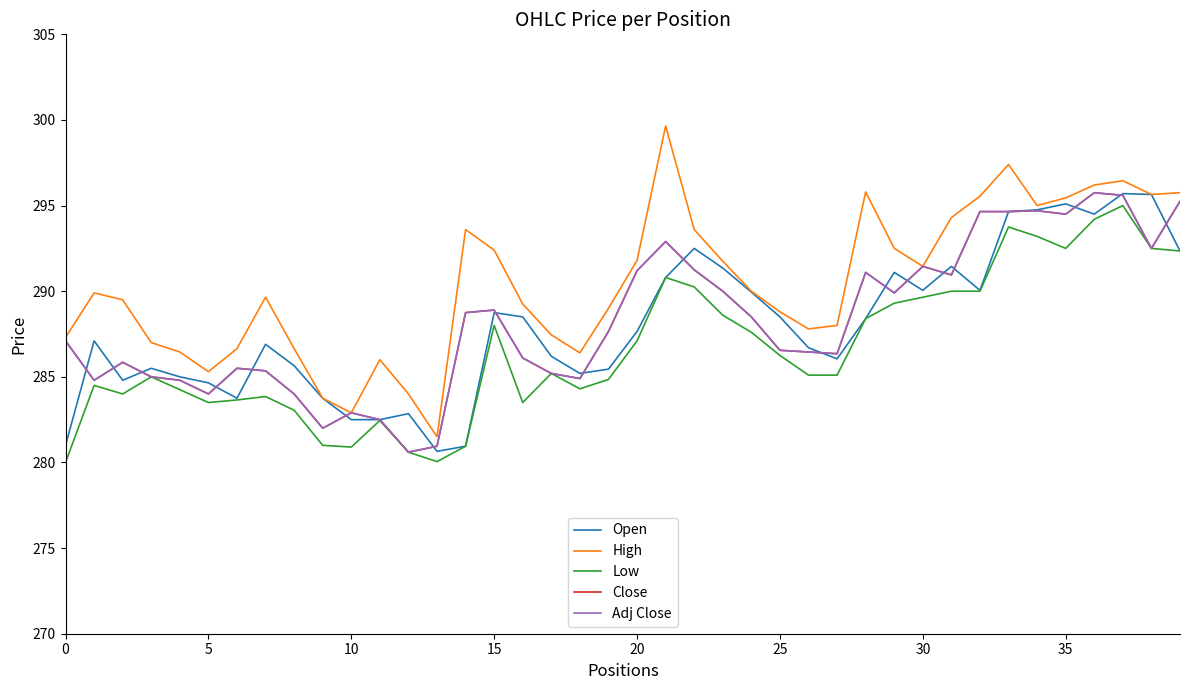

Does the chart have visible grid lines?

No